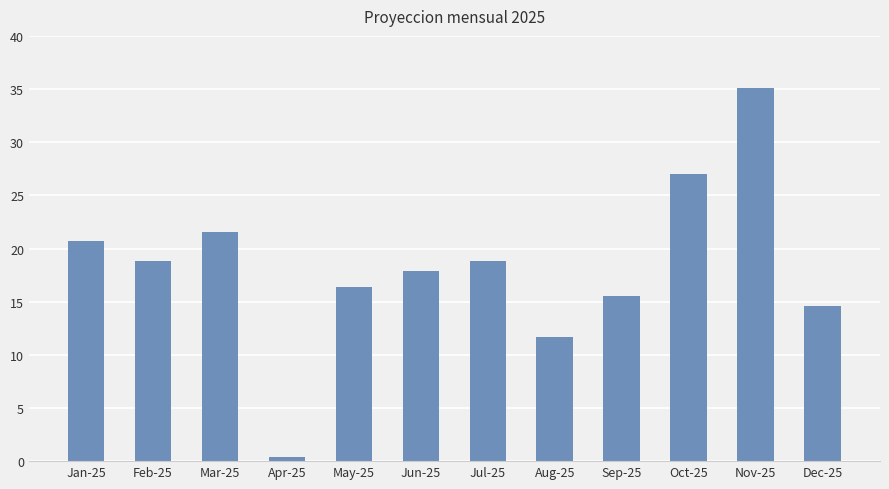

Which label corresponds to the smallest value in the chart?

Apr-25